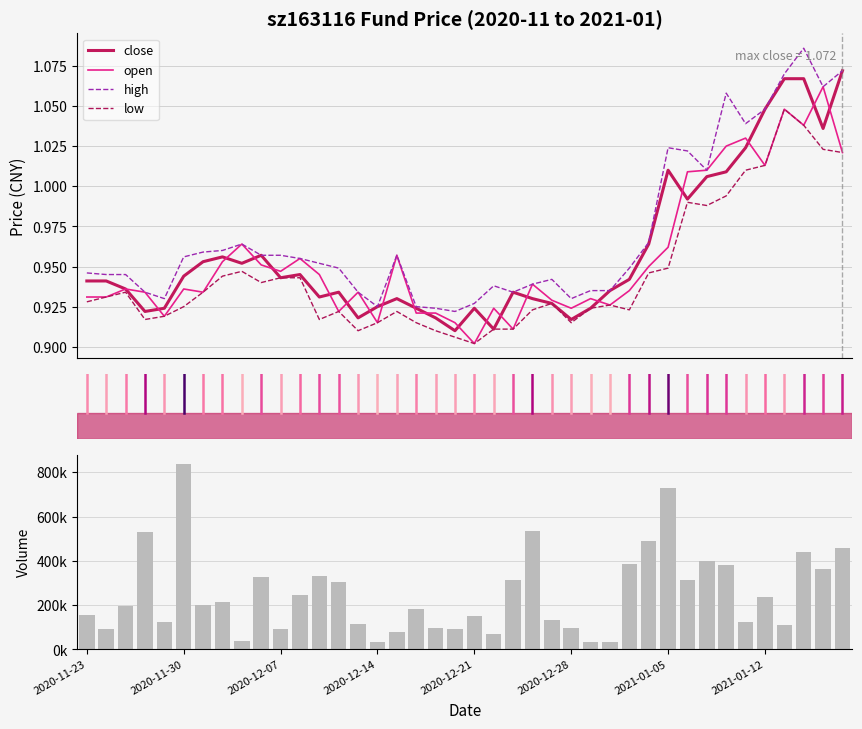

What position from the left is 37?

38